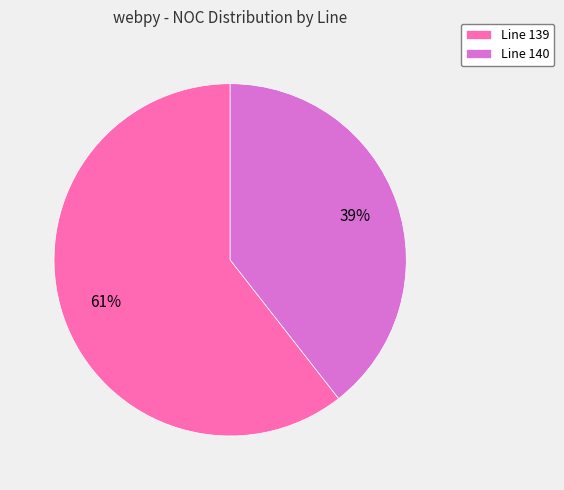

To the nearest percent, what is the average slice percentage?

50%